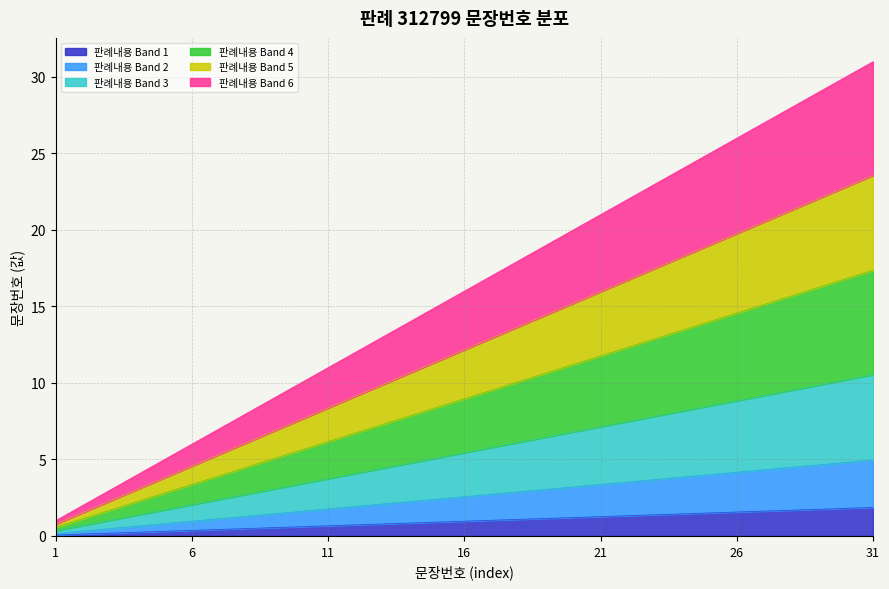

The value at 30 is 1.0. True or false?

False